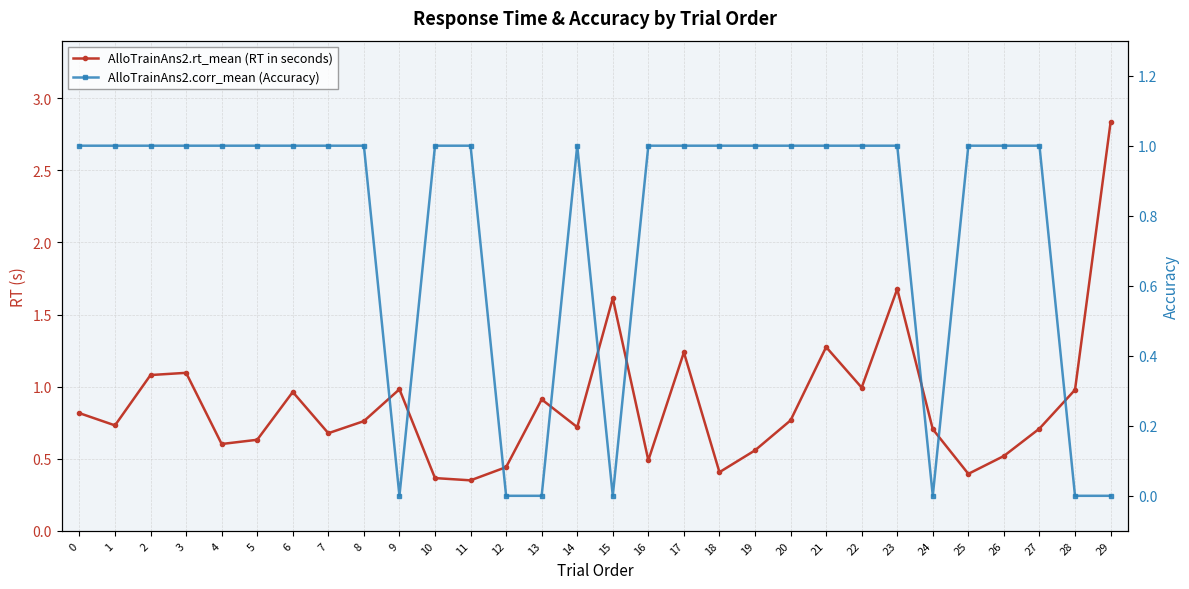

Is the value of AlloTrainAns2.rt_mean (RT in seconds) at 13 greater than the value of AlloTrainAns2.corr_mean (Accuracy) at 28?

Yes